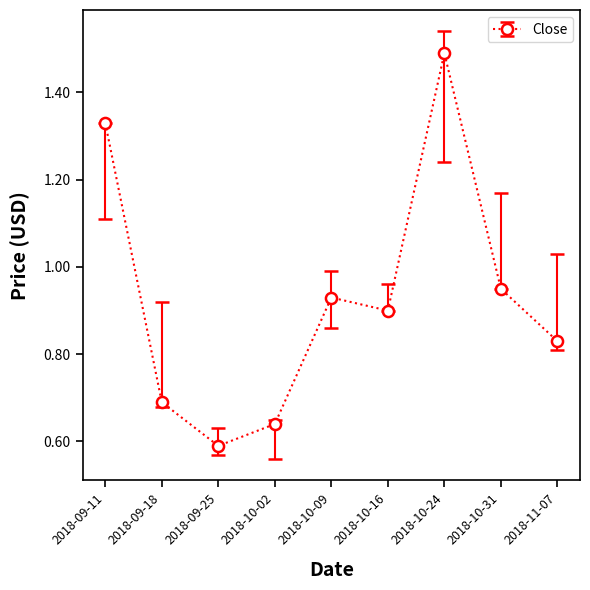

What is the approximate value at 2018-10-24?

1.5